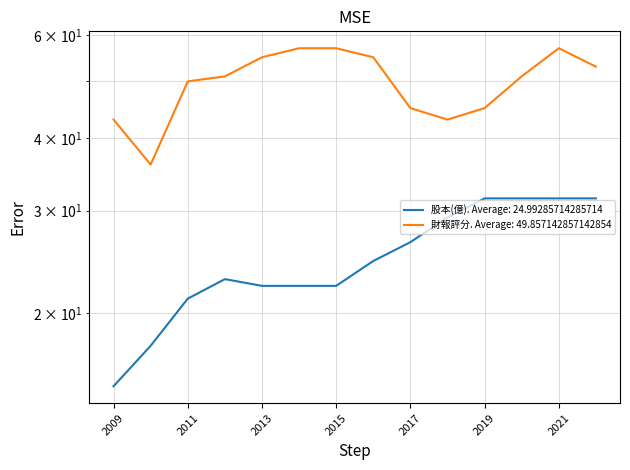

What are all the series names shown in the legend?

股本(億), 財報評分